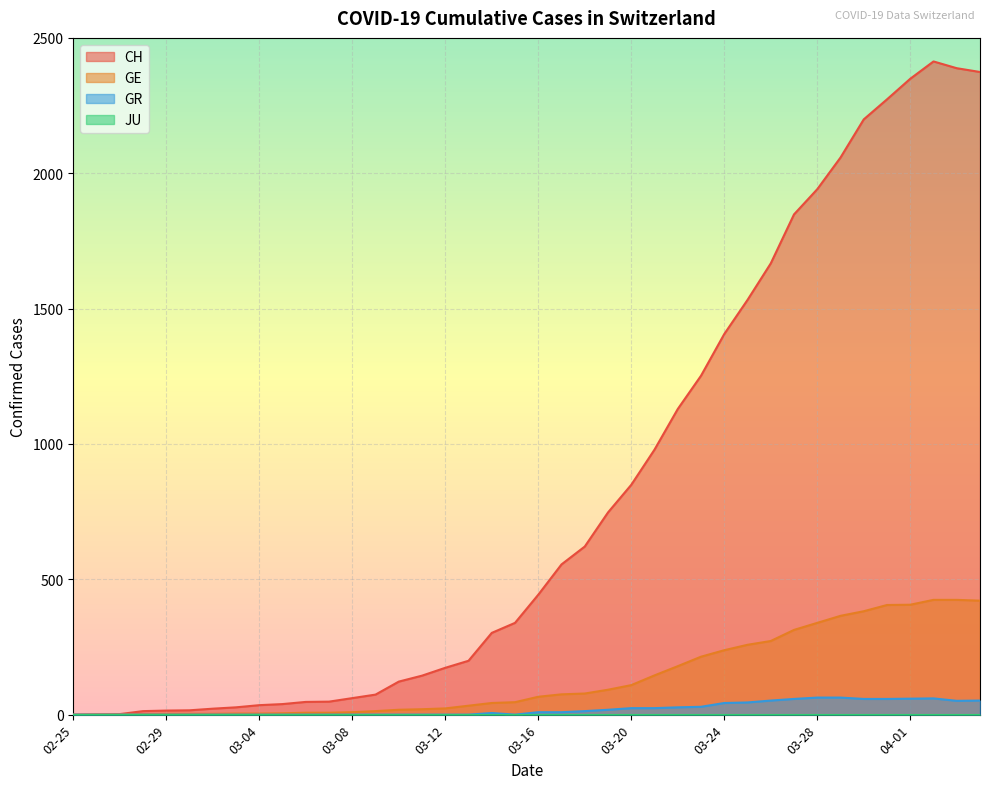

True or false: GR has more than 1 interior local peaks.

True